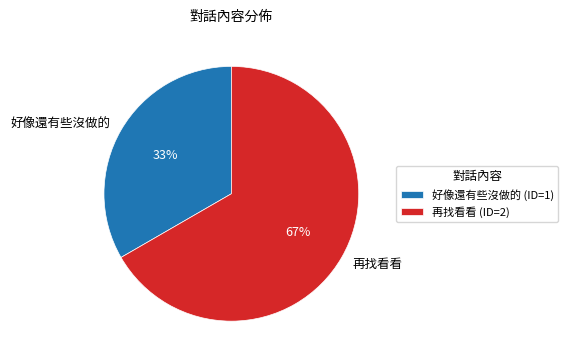

To the nearest percent, what is the combined percentage of 好像還有些沒做的 and 再找看看?

100%